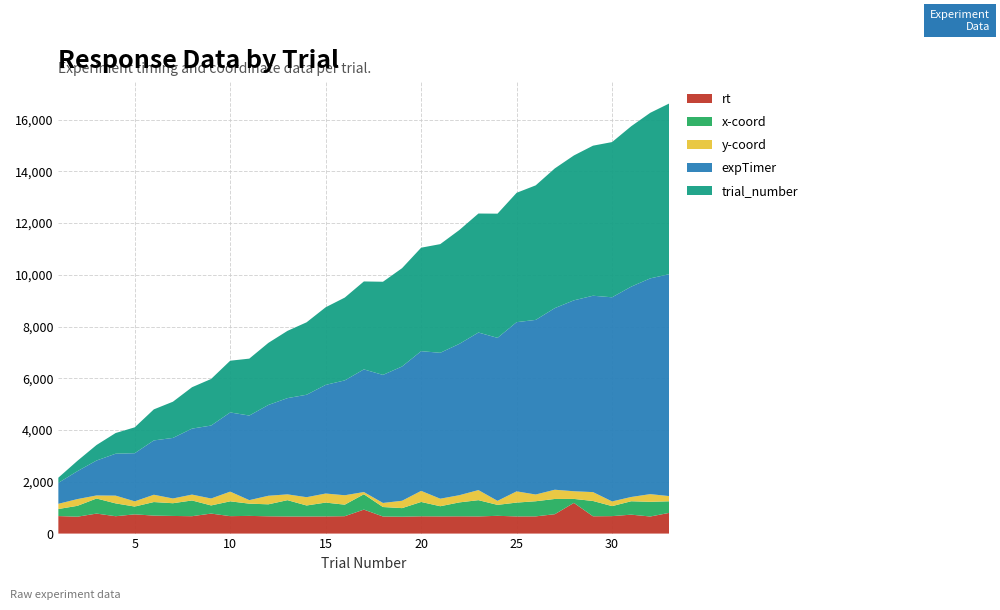

What is the lowest value of the rt series?

652.4